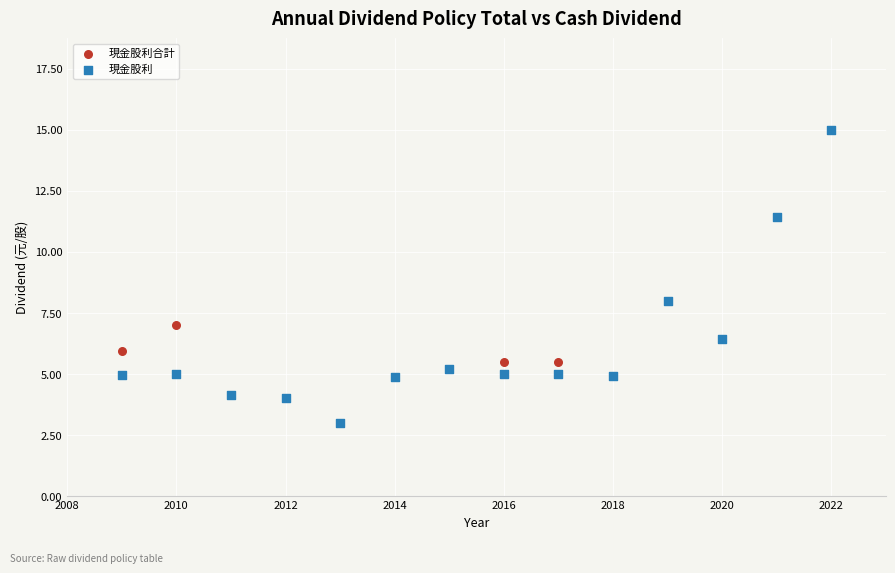

What are all the series names shown in the legend?

現金股利合計, 現金股利